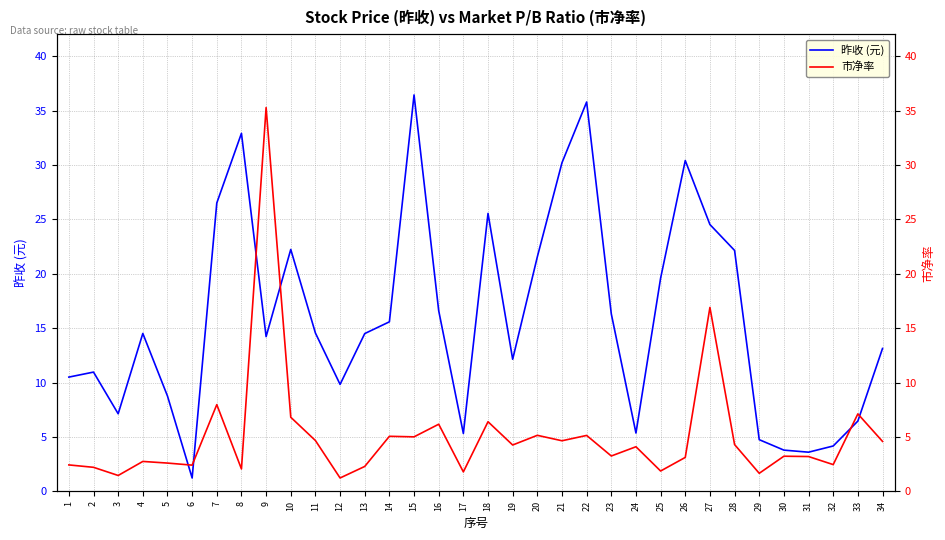

How many interior local valleys does the 昨收 (元) series have?

8